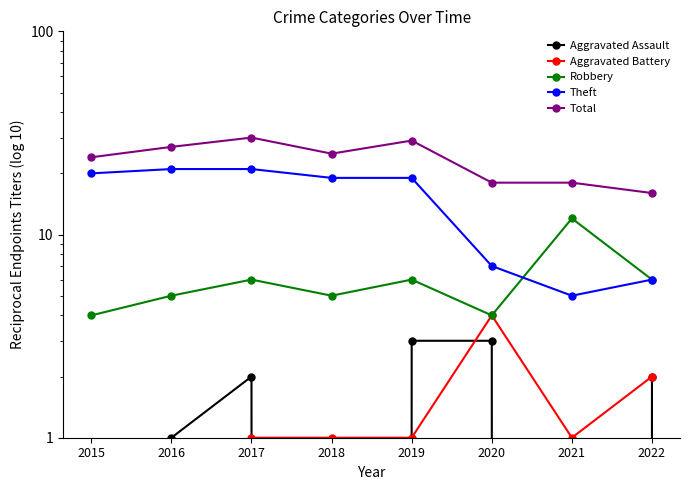

Which series has the largest range (max minus min)?

Theft